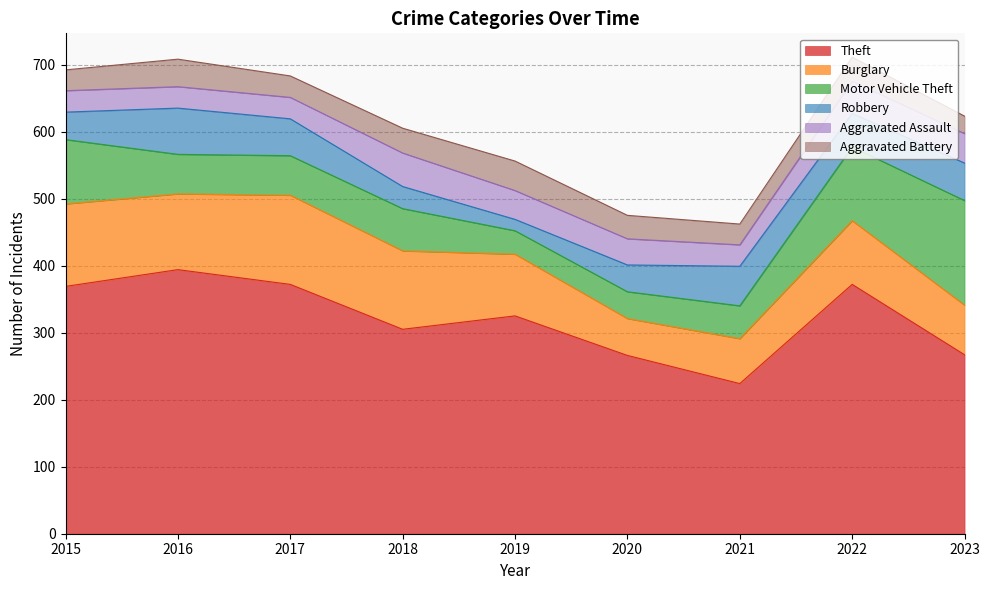

True or false: Robbery and Burglary cross at least once.

False